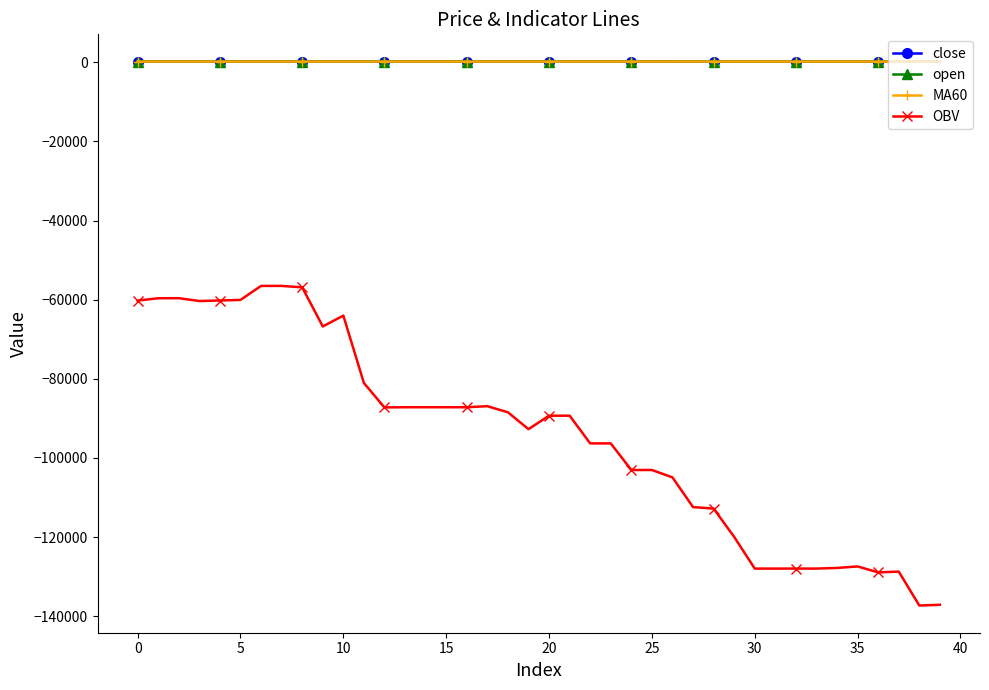

Which series has the largest range (max minus min)?

OBV